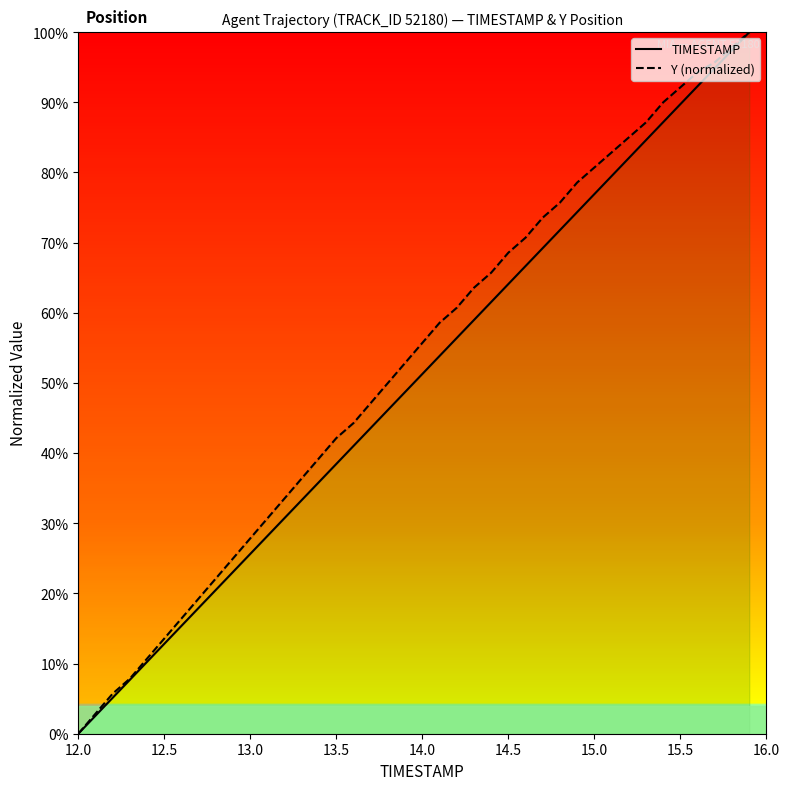

What is the maximum value shown in the chart?

100.0